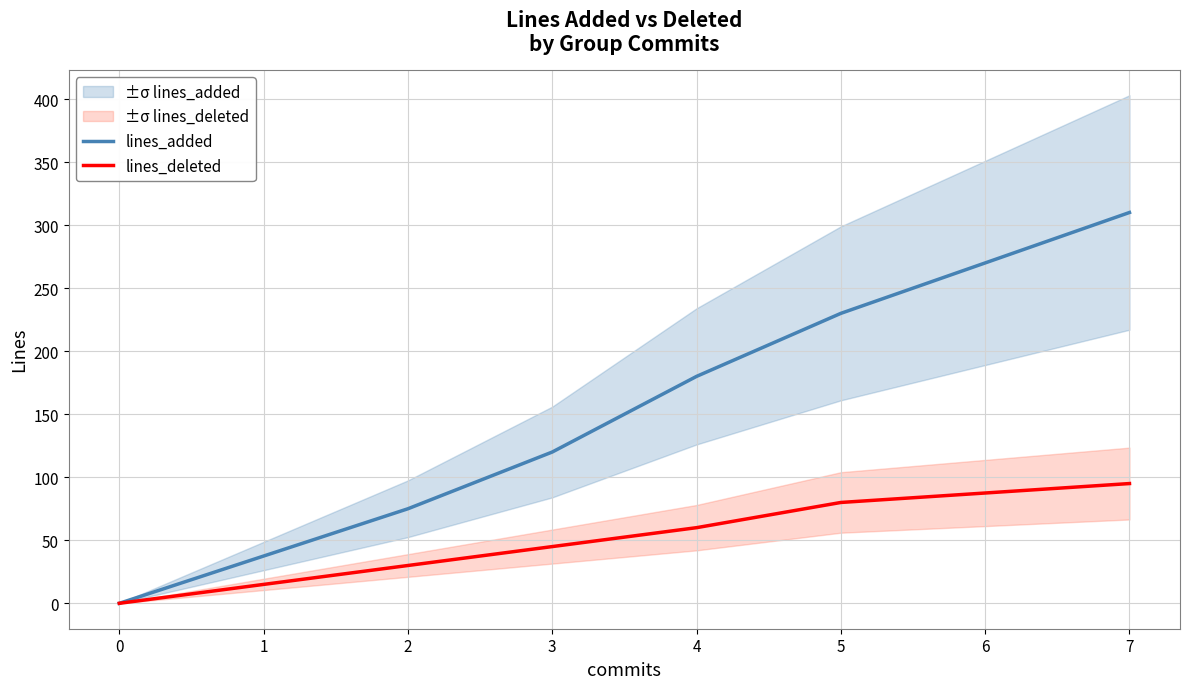

List the series in order of their peak value, highest first.

lines_added, lines_deleted